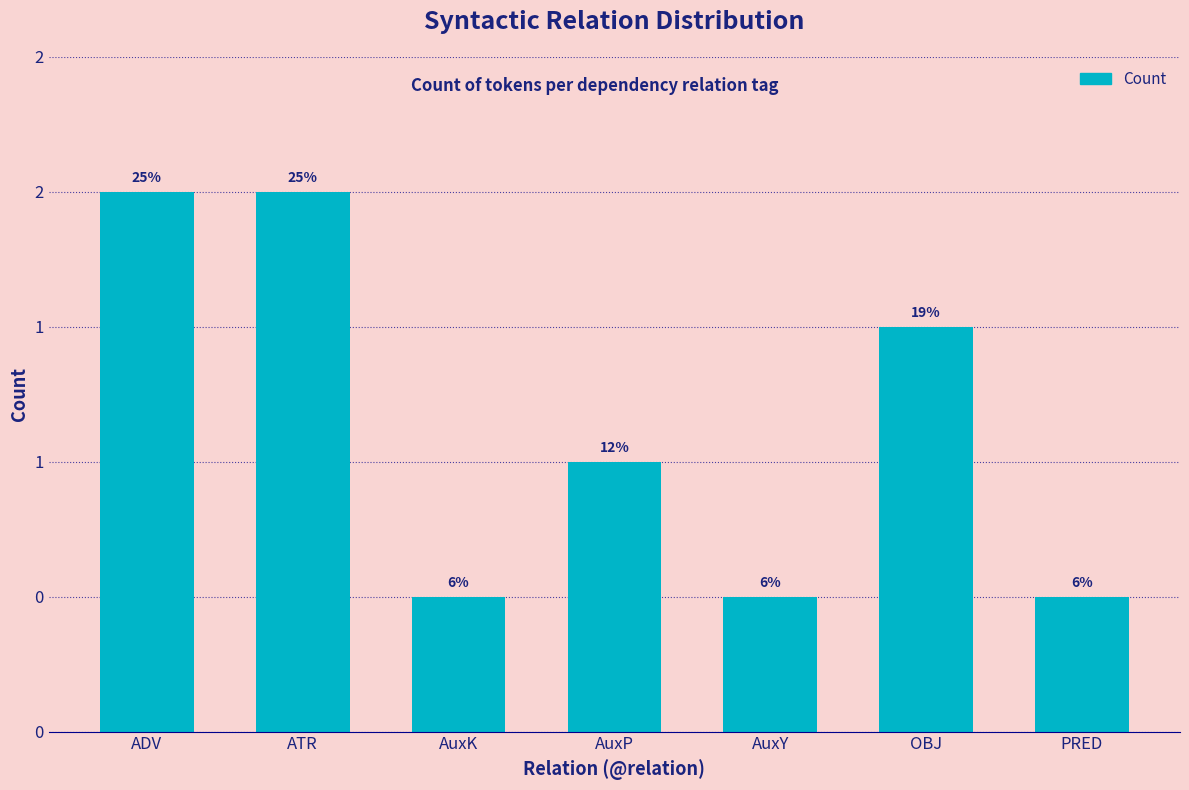

Does the chart contain any negative values?

No